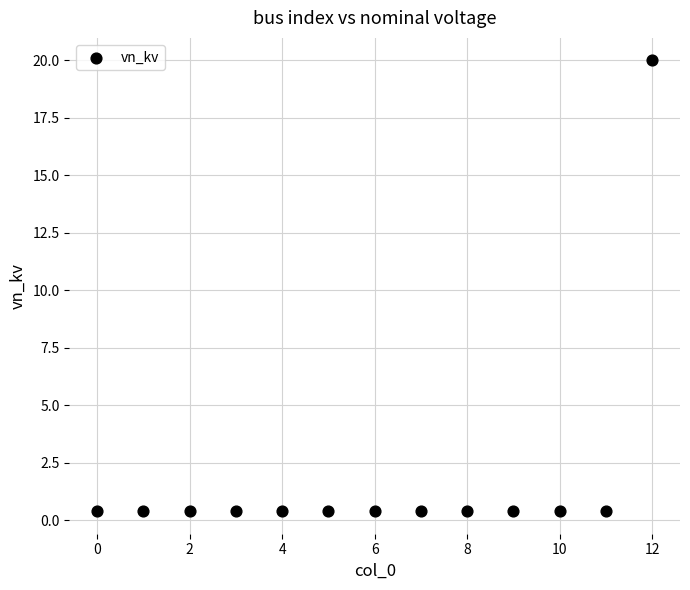

What is the range of Y values (max minus min)?

19.6